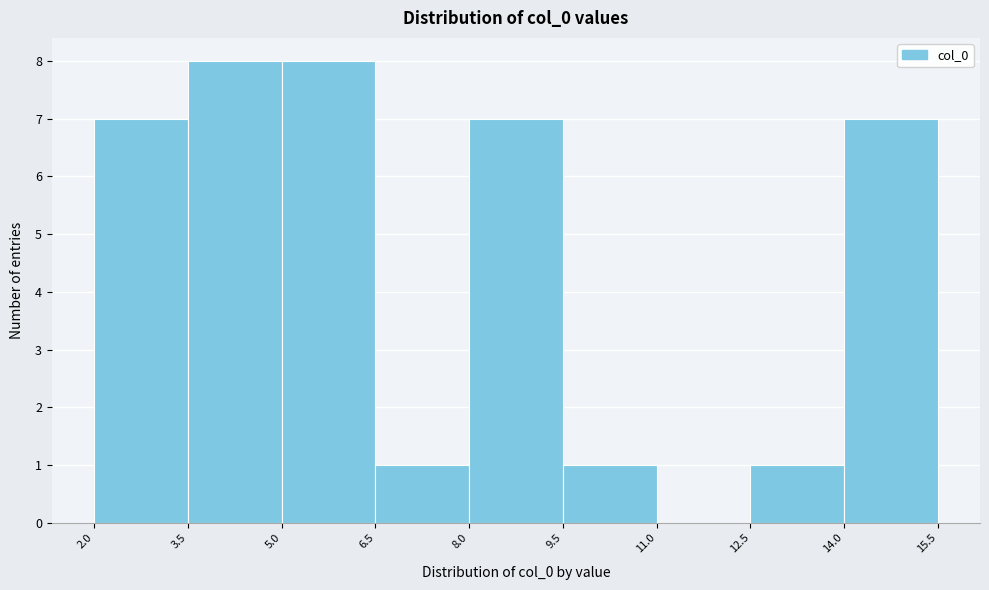

Reading left to right, list every bar in this chart as the range it spans on the x-axis followed by its height. The values are not printed on the chart, so give them approximately, as read against the axis.

2.0 to 3.5: 7
3.5 to 5.0: 8
5.0 to 6.5: 8
6.5 to 8.0: 1
8.0 to 9.5: 7
9.5 to 11.0: 1
11.0 to 12.5: 0
12.5 to 14.0: 1
14.0 to 15.5: 7